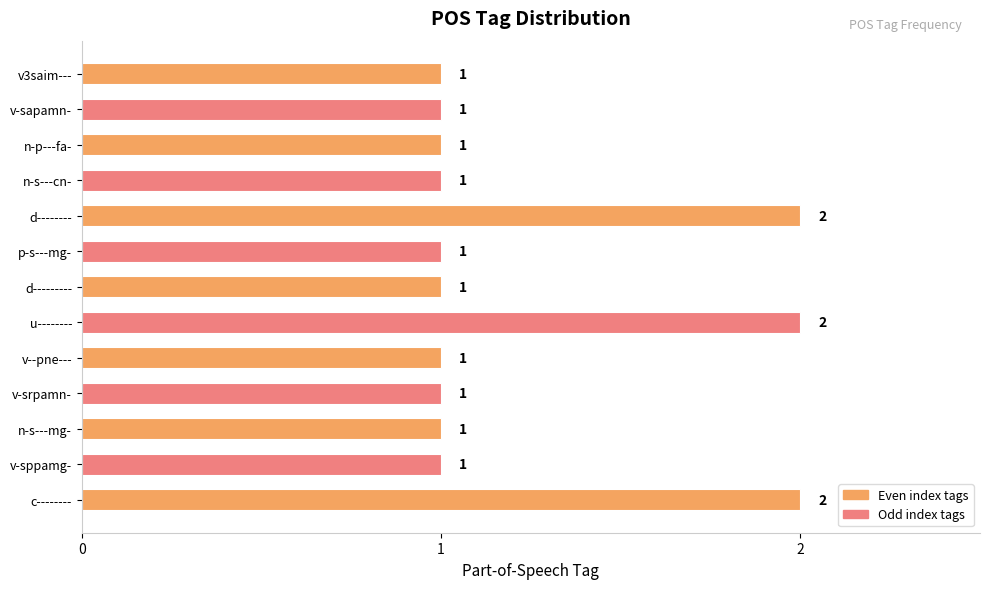

Is it true that the value at p-s---mg- is 2?

False